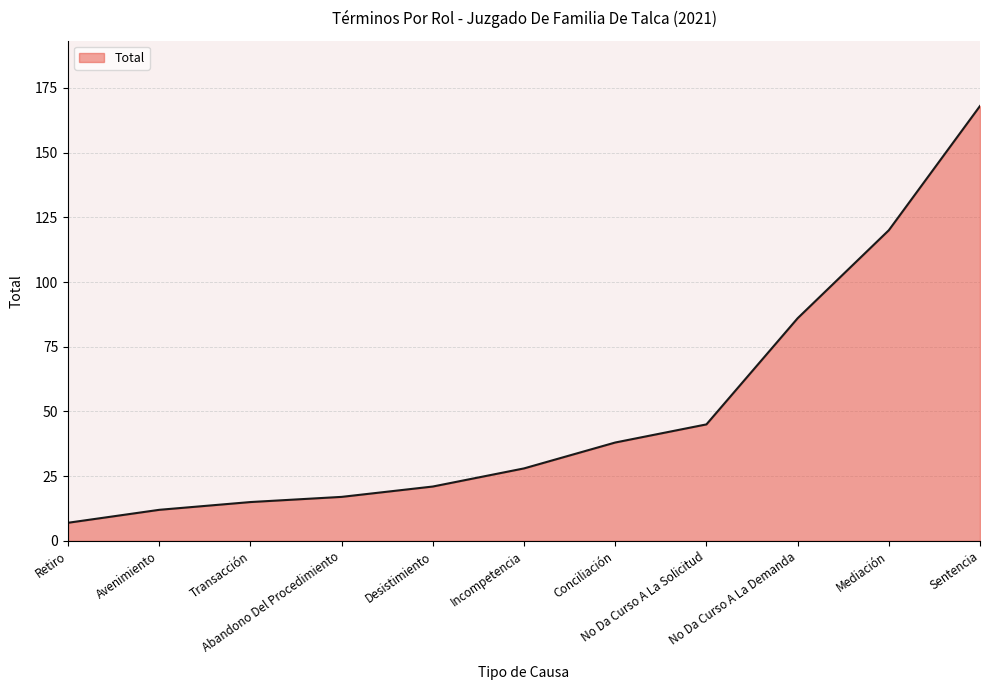

At which category does the chart reach its minimum across all series?

Retiro